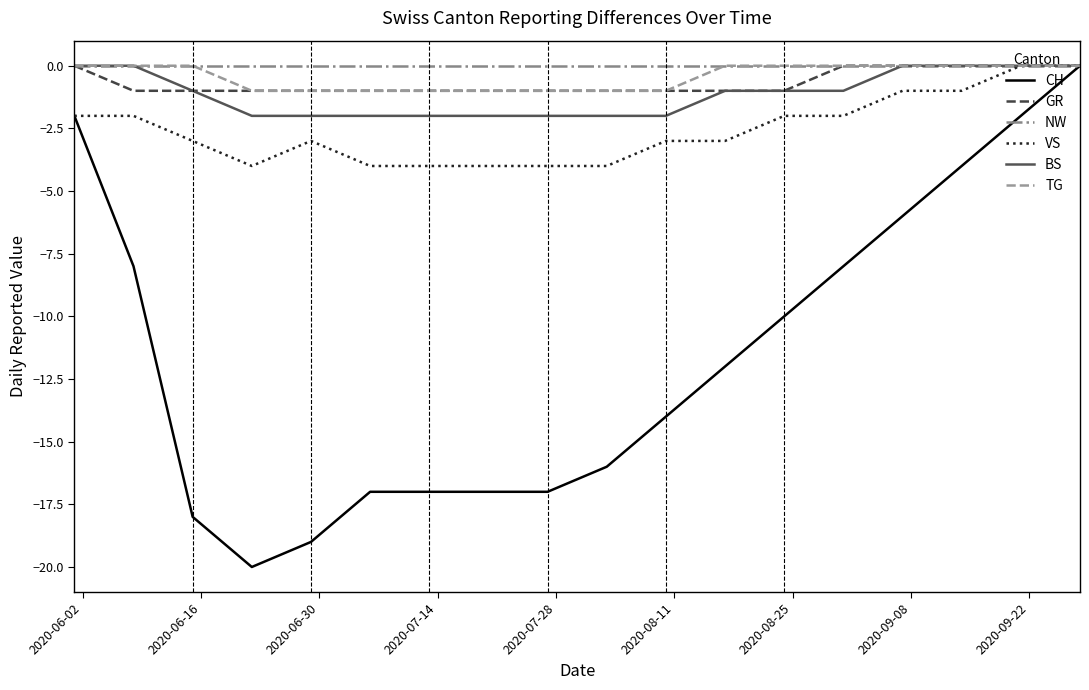

Which series has the largest range (max minus min)?

CH